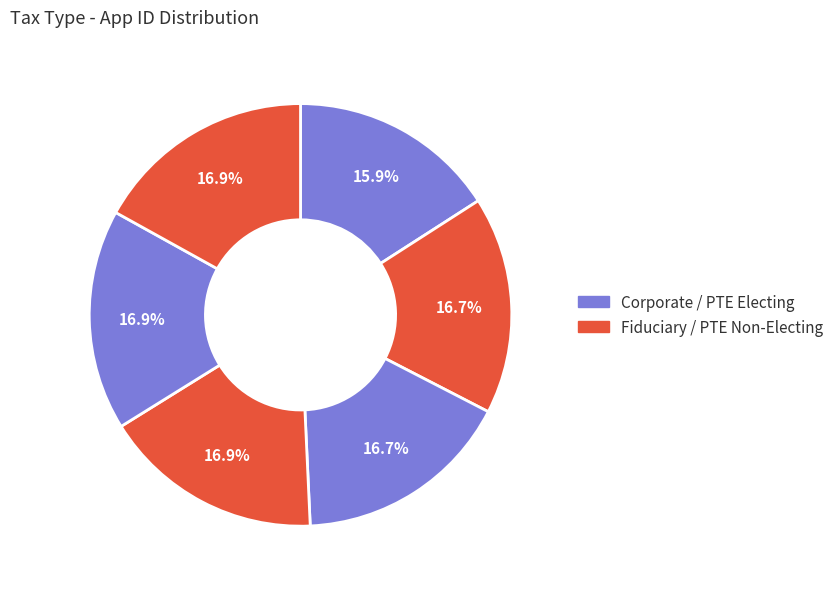

Is there any slice that represents more than half of the pie?

No